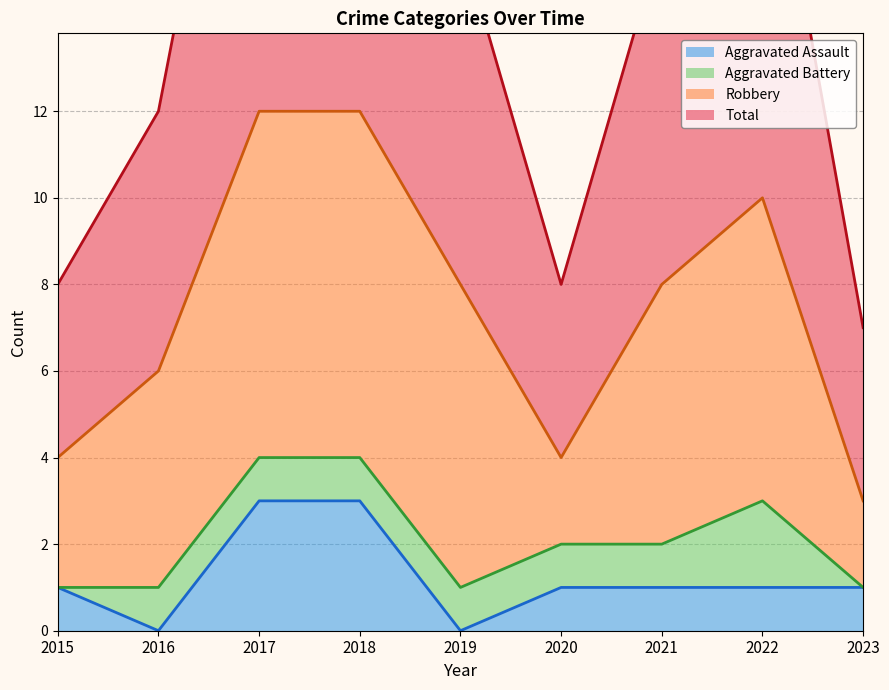

The value of Aggravated Assault at 2015 is 1. True or false?

True